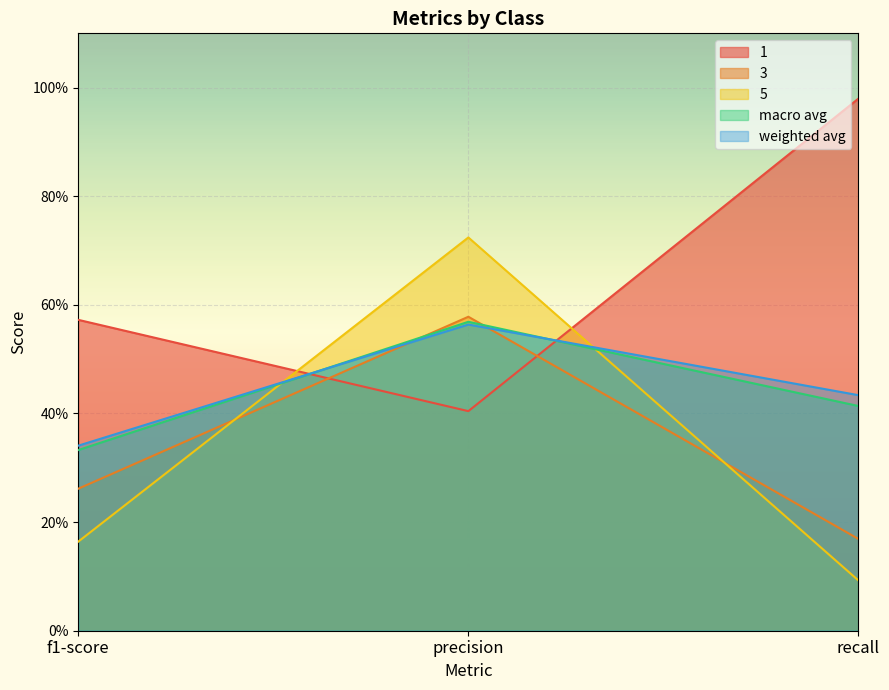

Rank the series at recall from lowest to highest value.

5, 3, macro avg, weighted avg, 1